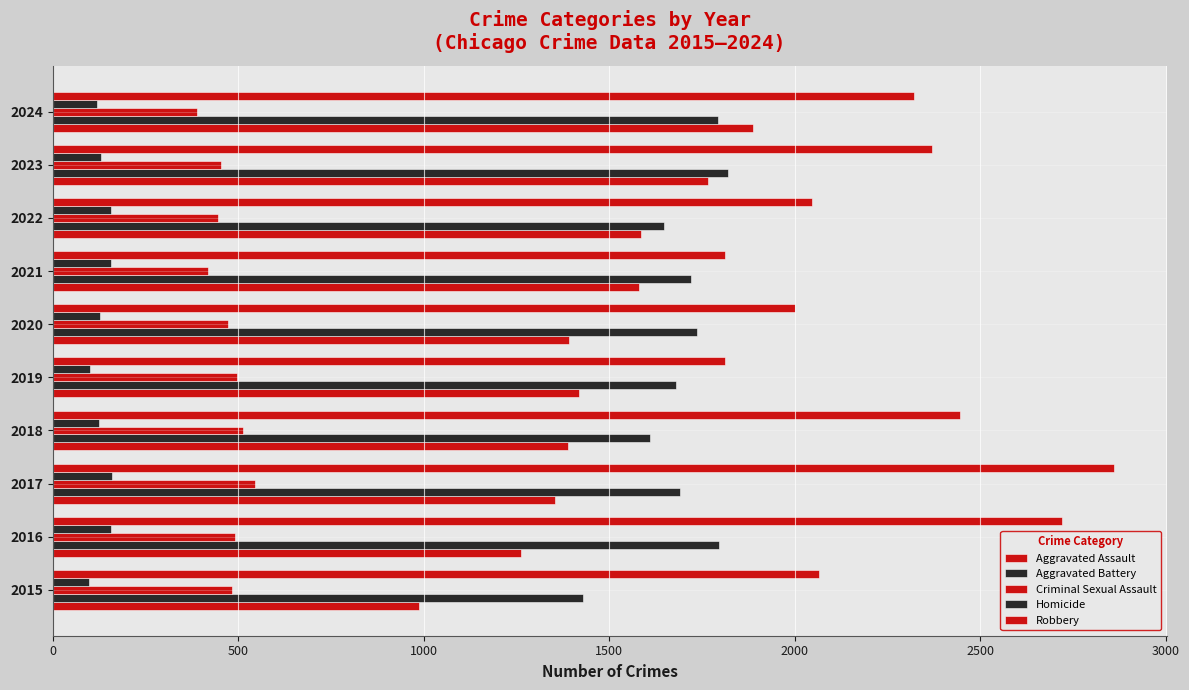

Reading left to right, list all the values displayed in this chart.

Aggravated Assault: 987	1262	1353	1389	1418	1391	1581	1585	1767	1887
Aggravated Battery: 1428	1795	1691	1611	1679	1737	1719	1647	1820	1792
Criminal Sexual Assault: 484	490	544	513	497	472	418	446	453	390
Homicide: 97	157	160	125	101	127	156	157	130	119
Robbery: 2064	2720	2859	2446	1813	2001	1813	2047	2369	2321